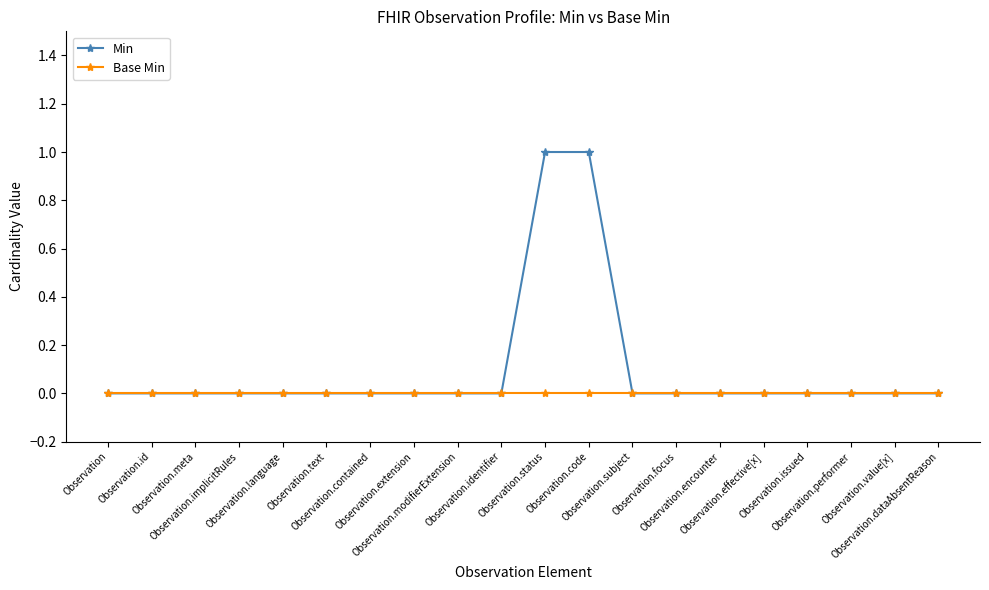

Which series has the largest range (max minus min)?

Min